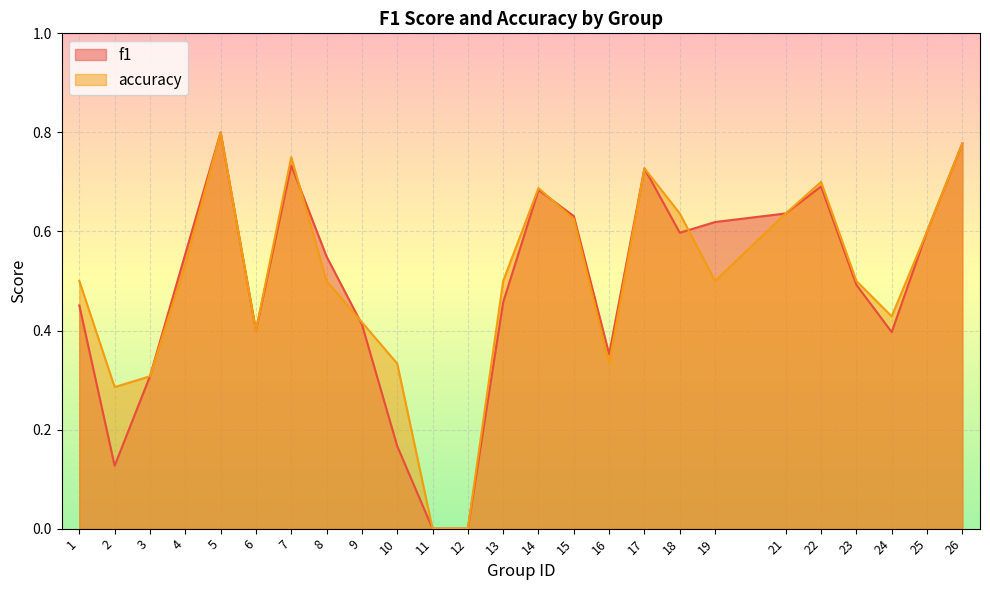

Rank the categories by accuracy value from lowest to highest.

11, 12, 2, 3, 10, 16, 6, 9, 24, 1, 8, 13, 19, 23, 4, 25, 15, 18, 21, 14, 22, 17, 7, 26, 5